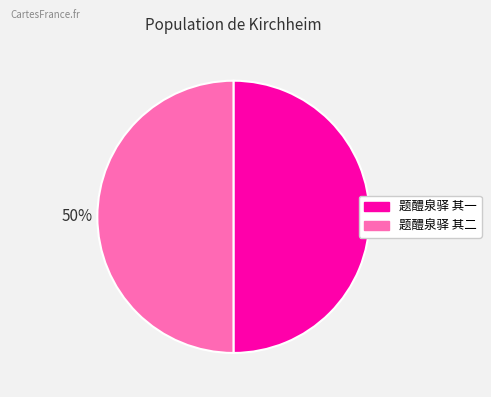

Is it true that 题醴泉驿 其二 is 42% of the pie?

False